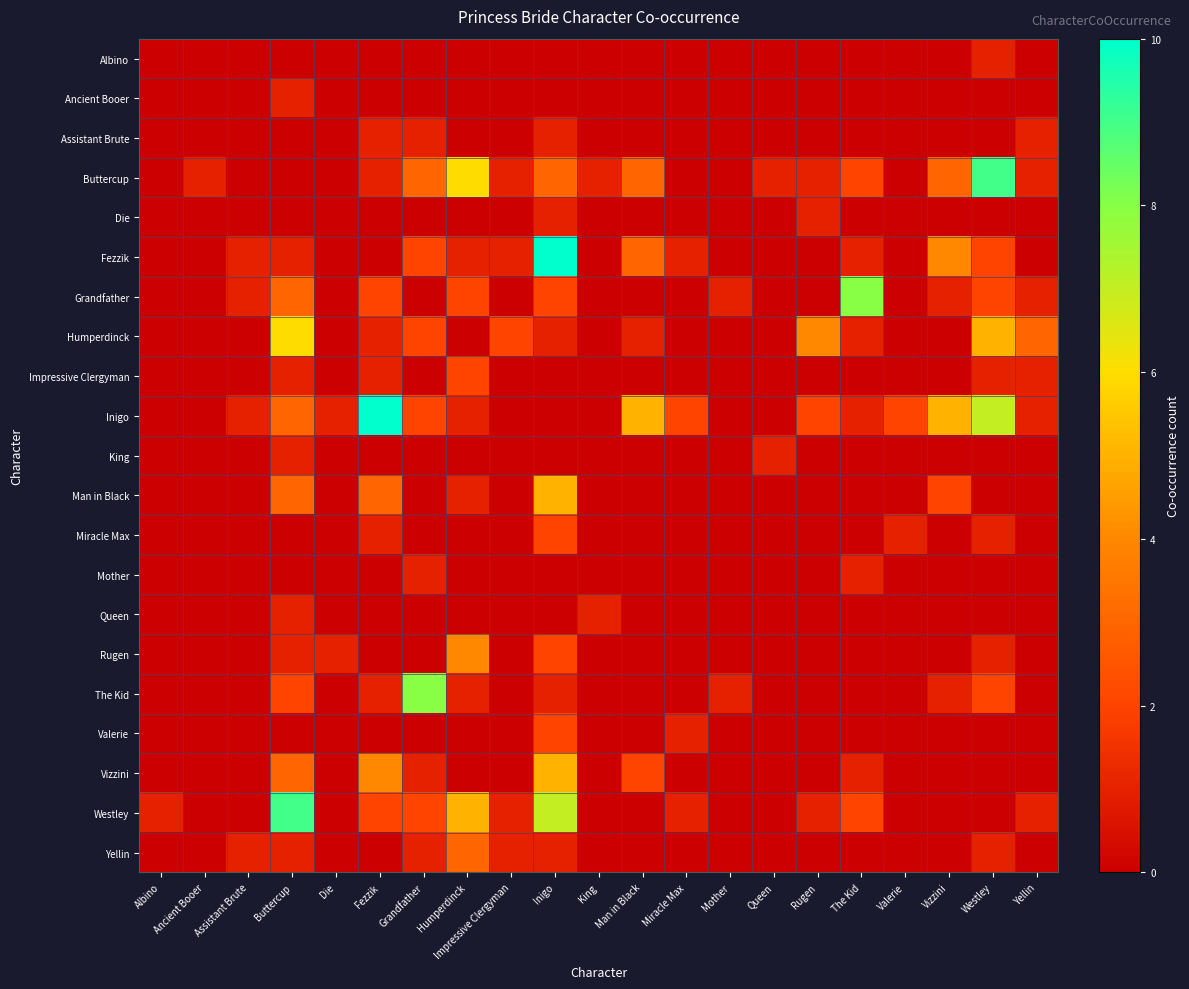

At how many categories does at least one series exceed 5?

7